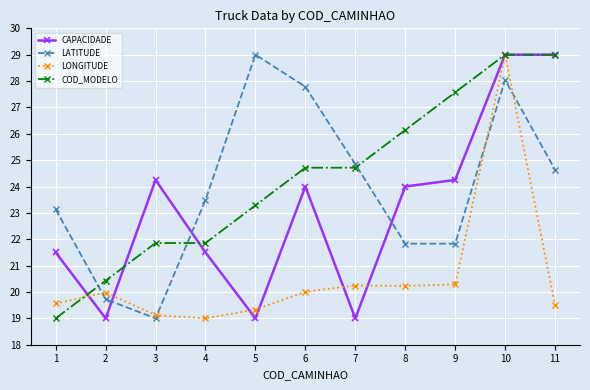

Read the CAPACIDADE value at 2.

19.0